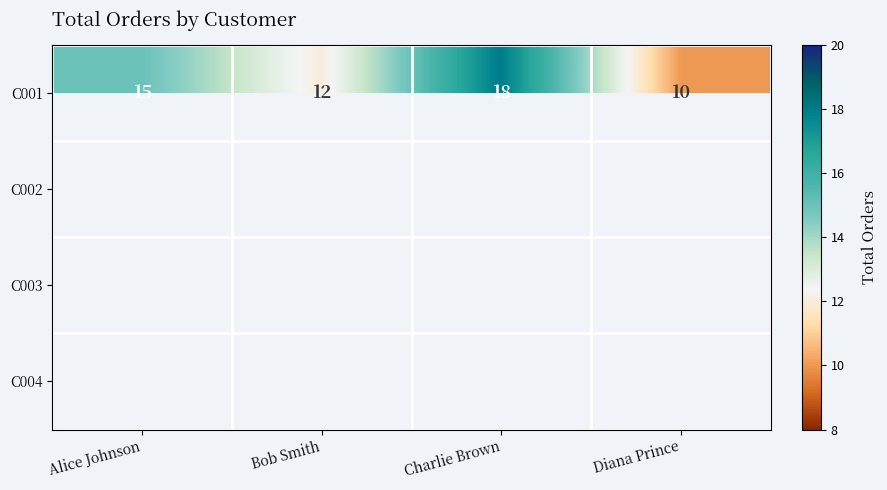

Which has a higher value, Diana Prince or Bob Smith?

Bob Smith